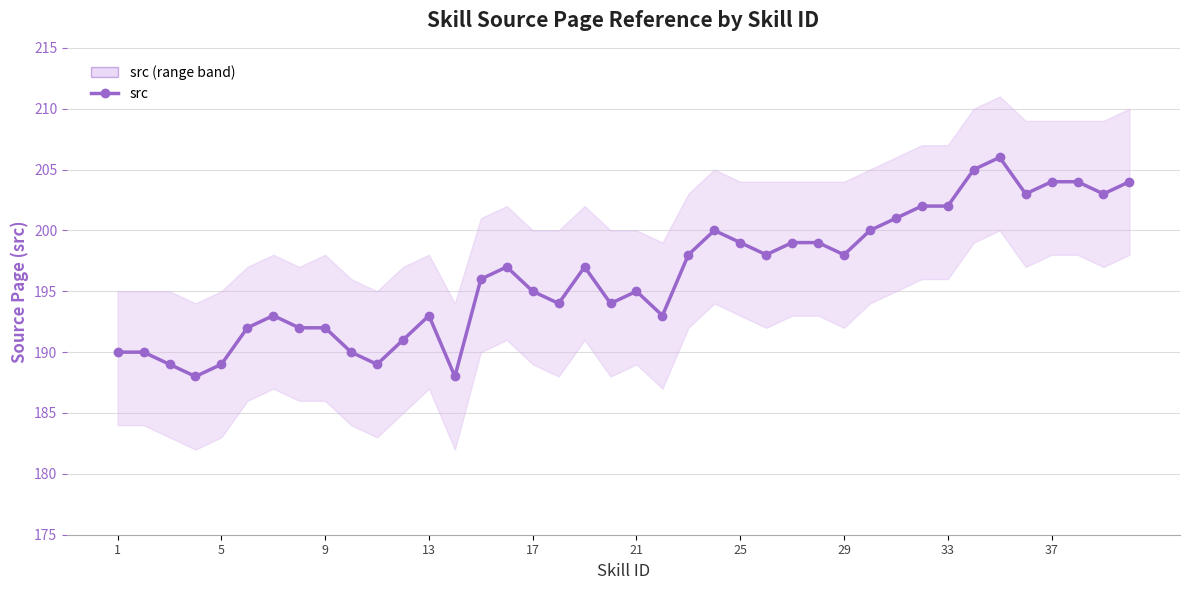

Is this an area chart (filled region under the line)?

No